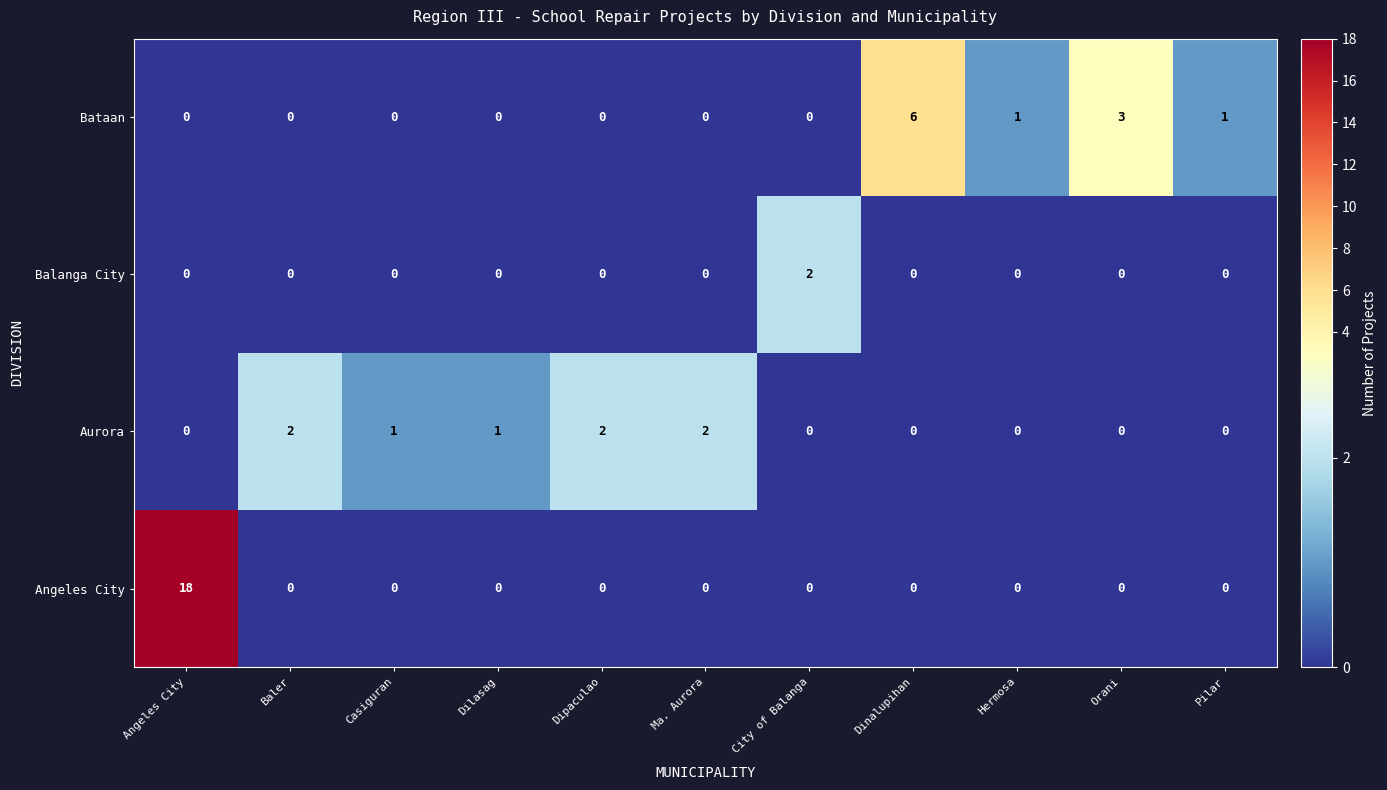

How many categories are shown in the chart?

11